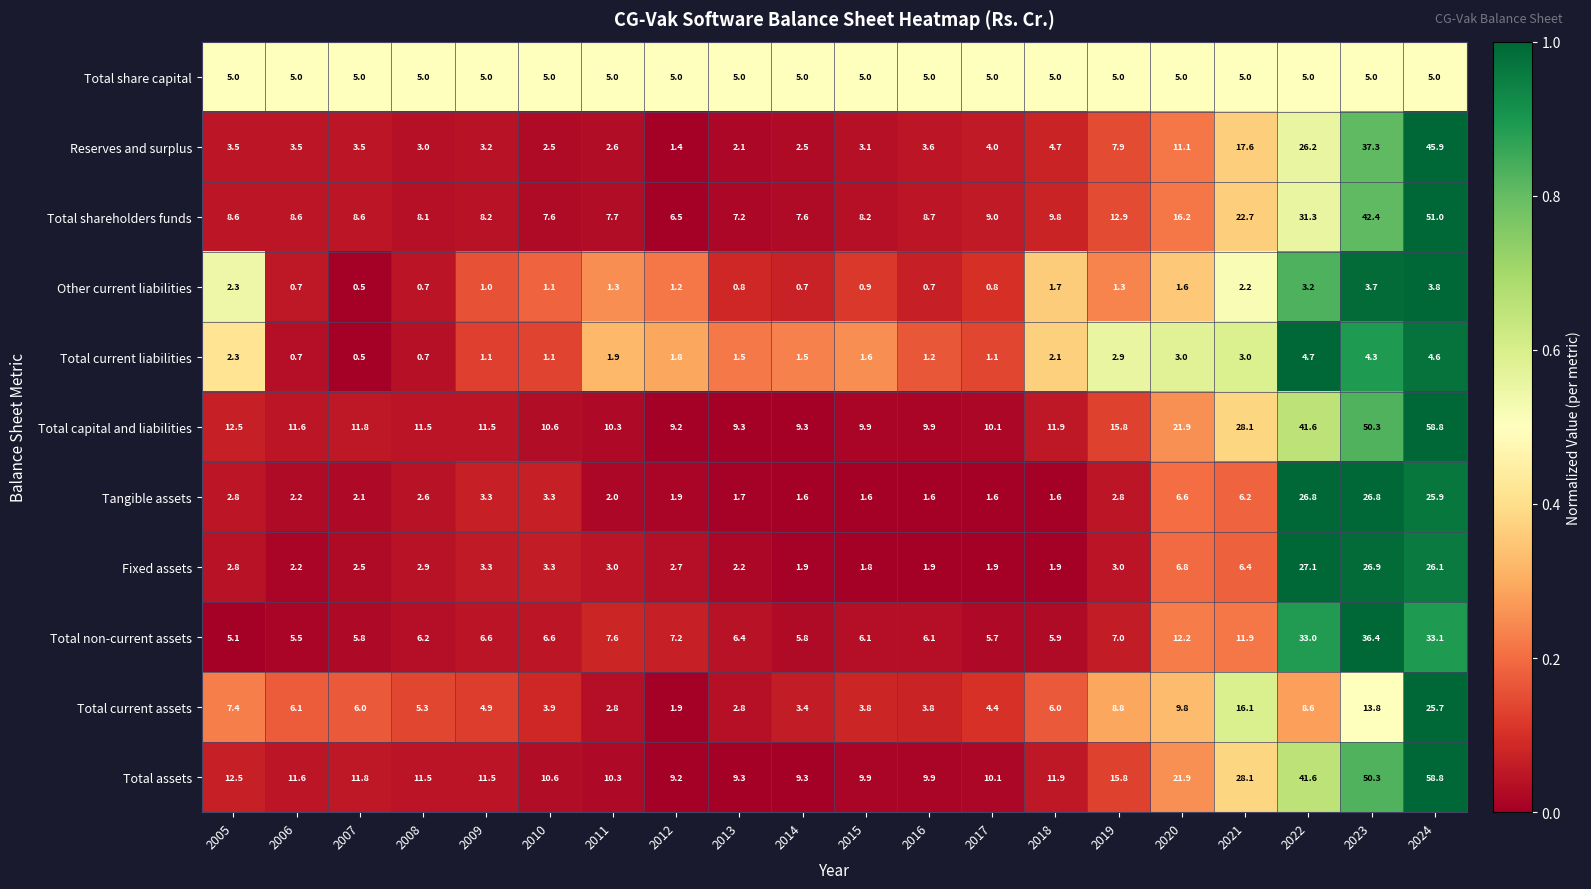

What is the average value of the Fixed assets series?

6.5